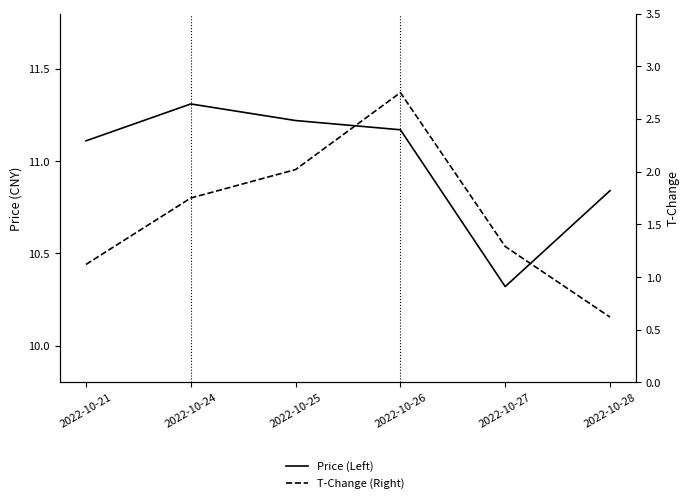

Does the chart display data point markers on the line(s)?

No